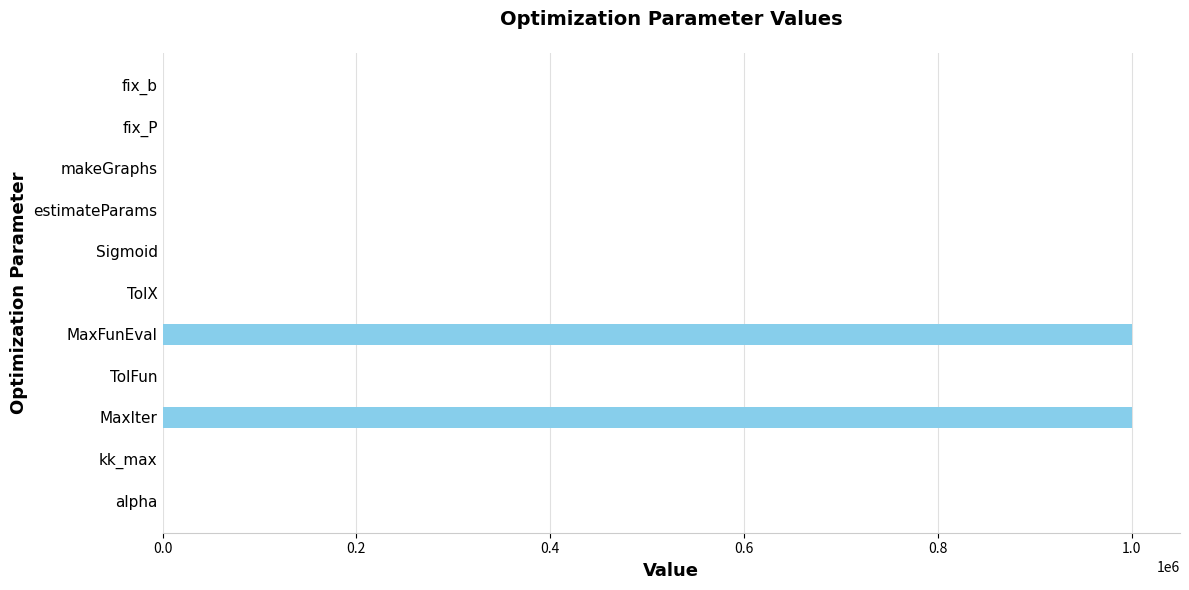

The value at alpha is 0.0. True or false?

True